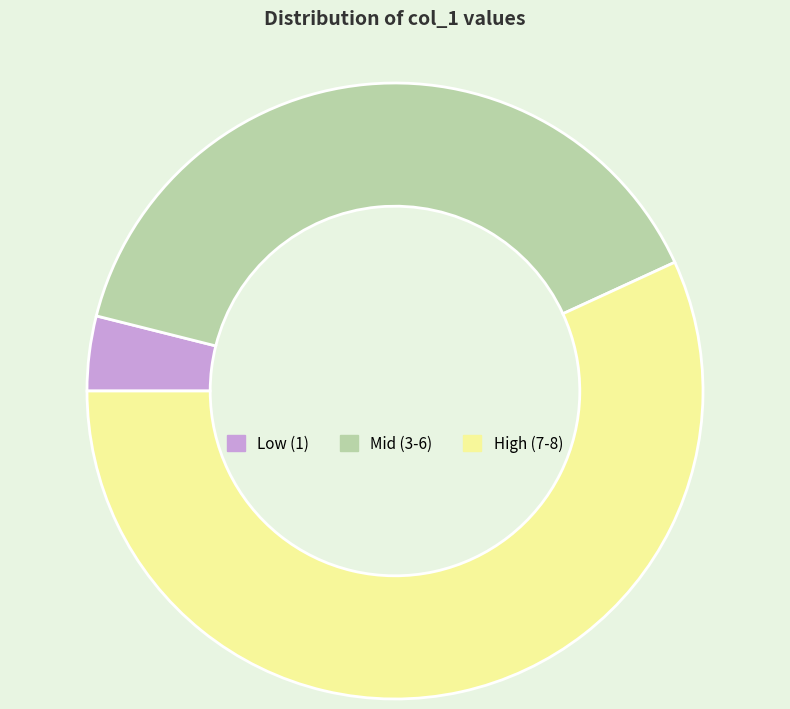

Which slice is the smallest?

Low (1)